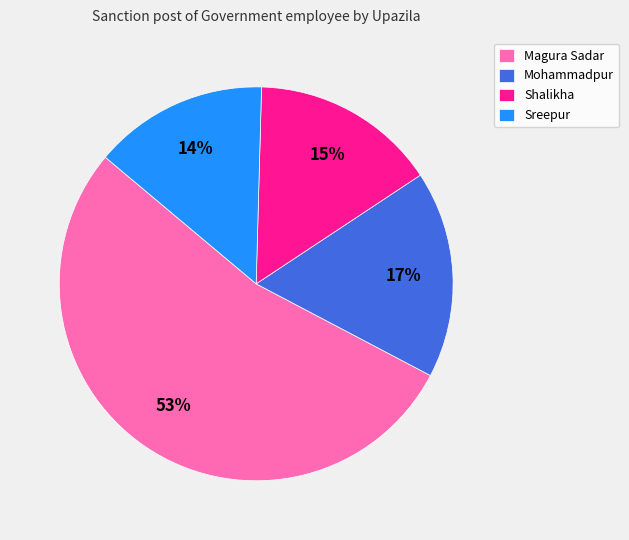

Is there any slice that represents more than half of the pie?

Yes